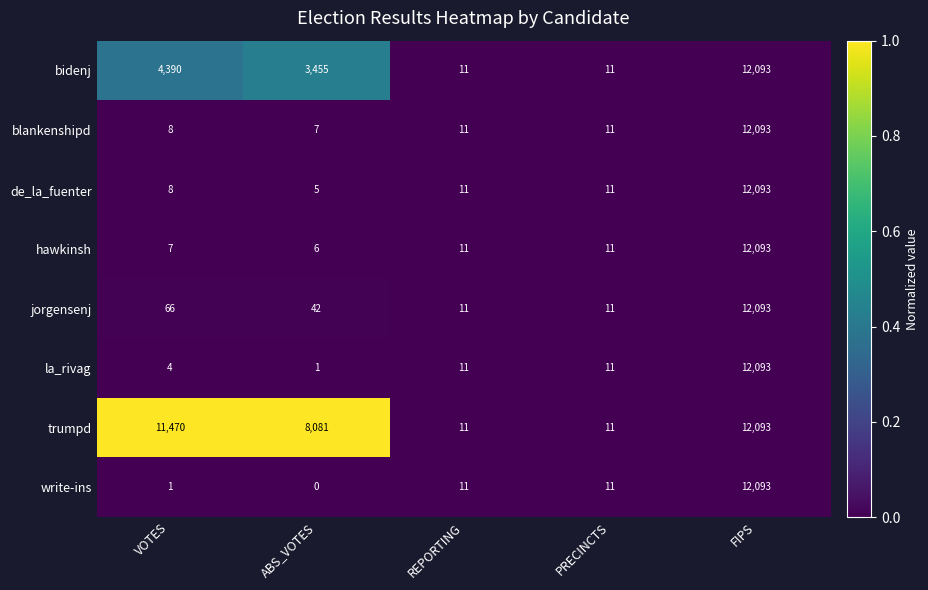

Rank the series at ABS_VOTES from lowest to highest value.

write-ins, la_rivag, de_la_fuenter, hawkinsh, blankenshipd, jorgensenj, bidenj, trumpd